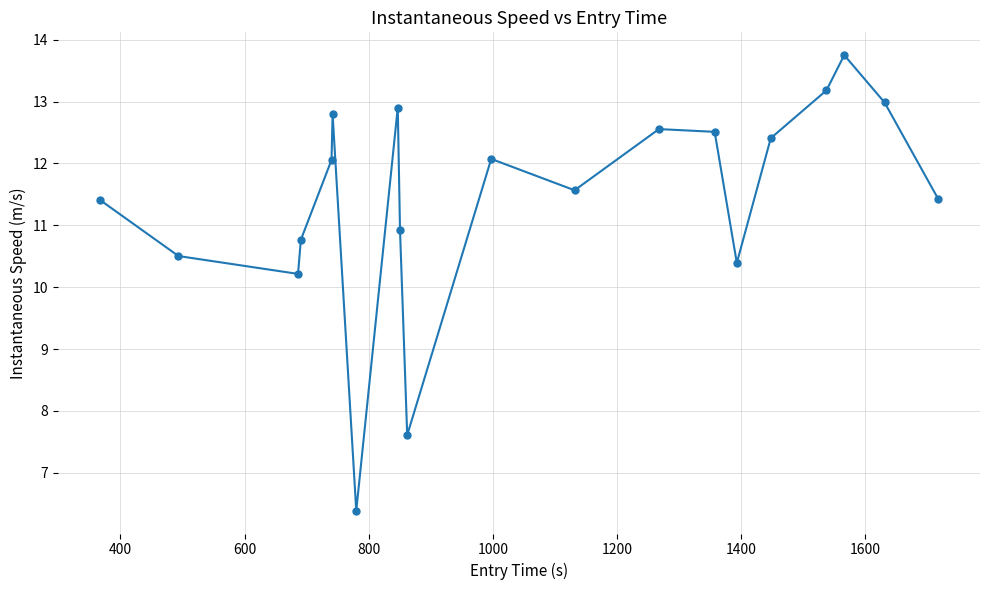

What is the difference between the maximum and minimum values?

7.4